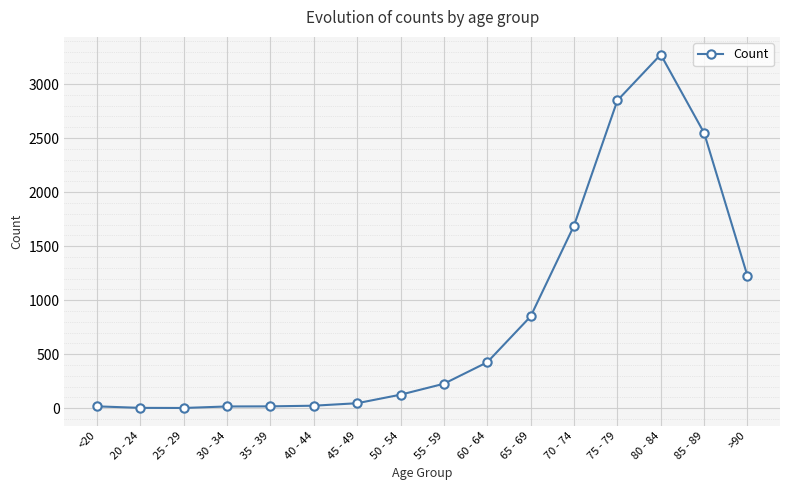

Read the value at 80 - 84.

3273